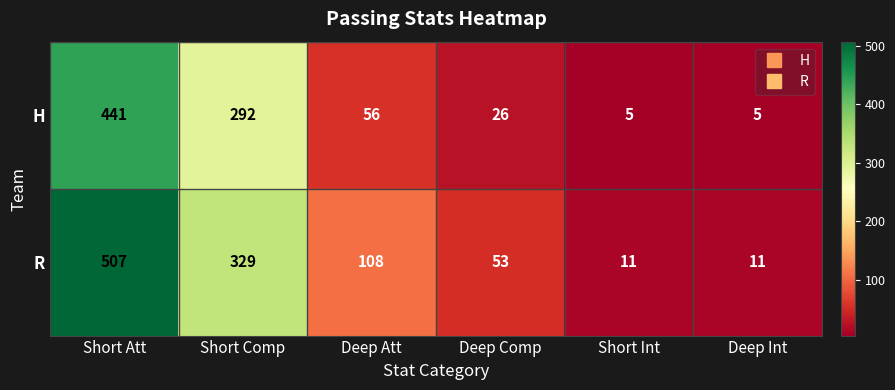

Read the H value at Deep Att.

56